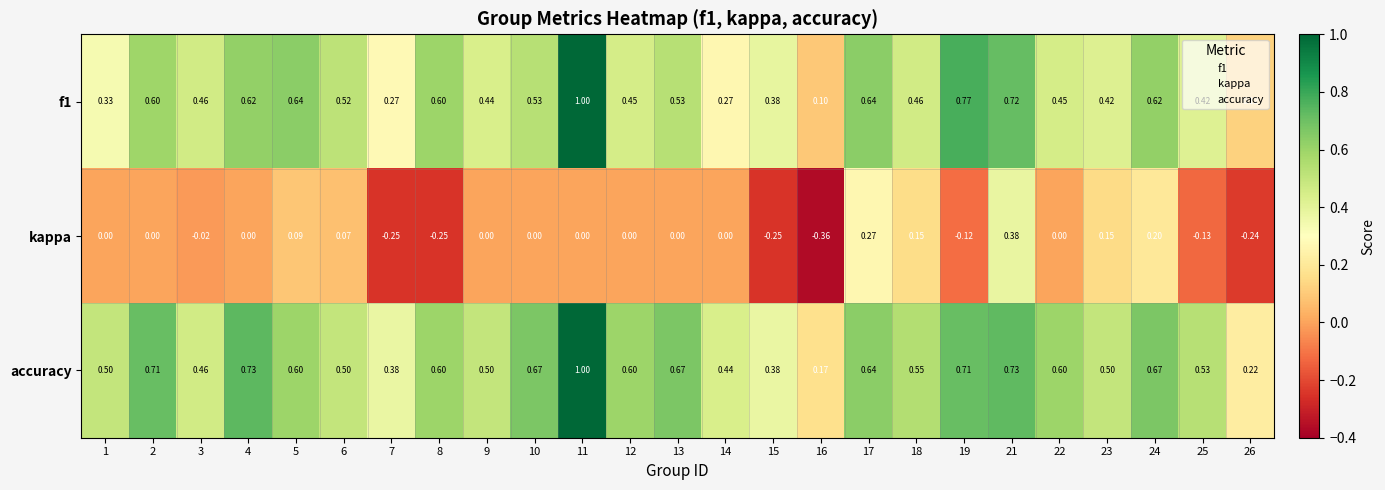

Is the value of kappa at 13 greater than the value of f1 at 5?

No